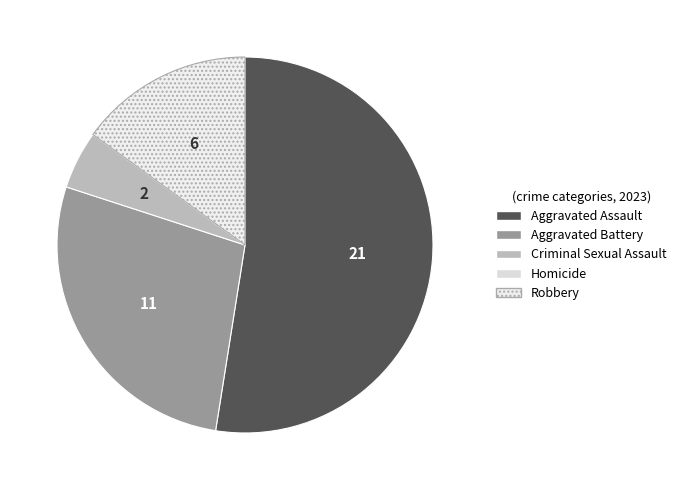

What percentage is NOT represented by Aggravated Assault?

47.5%